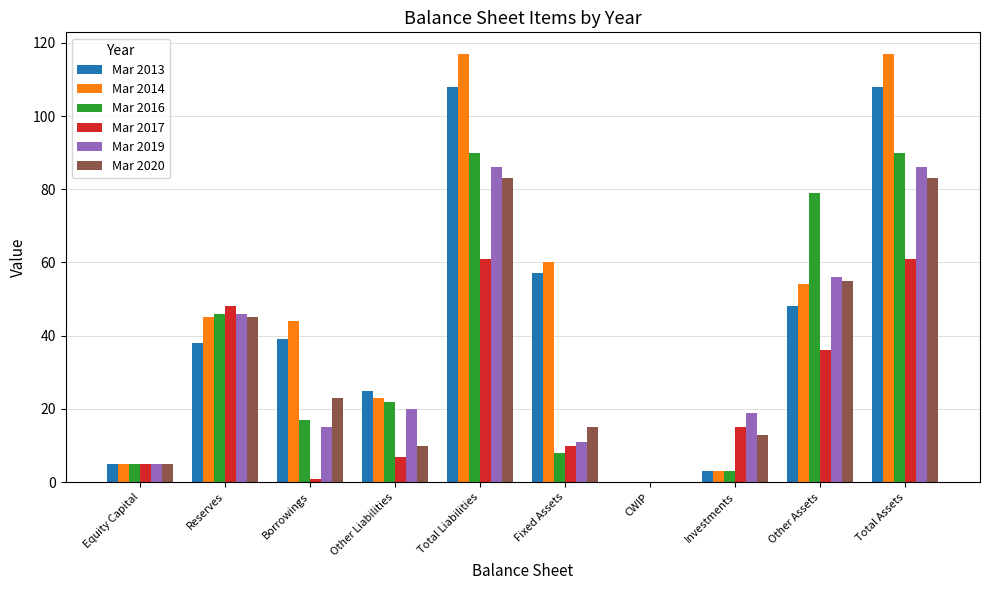

What is the sum of all Mar 2019 values?

344